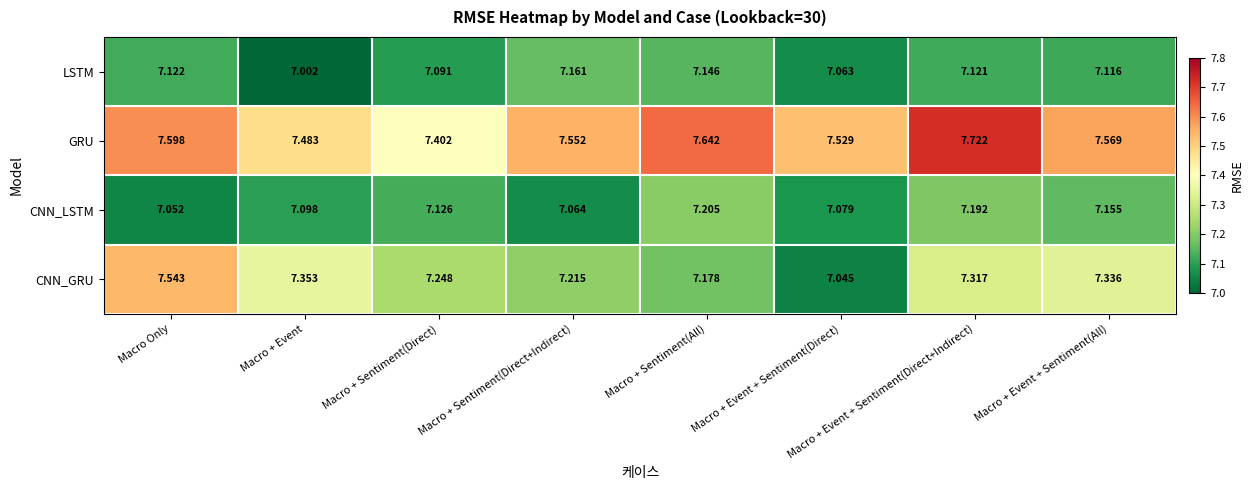

Which series has the largest range (max minus min)?

CNN_GRU